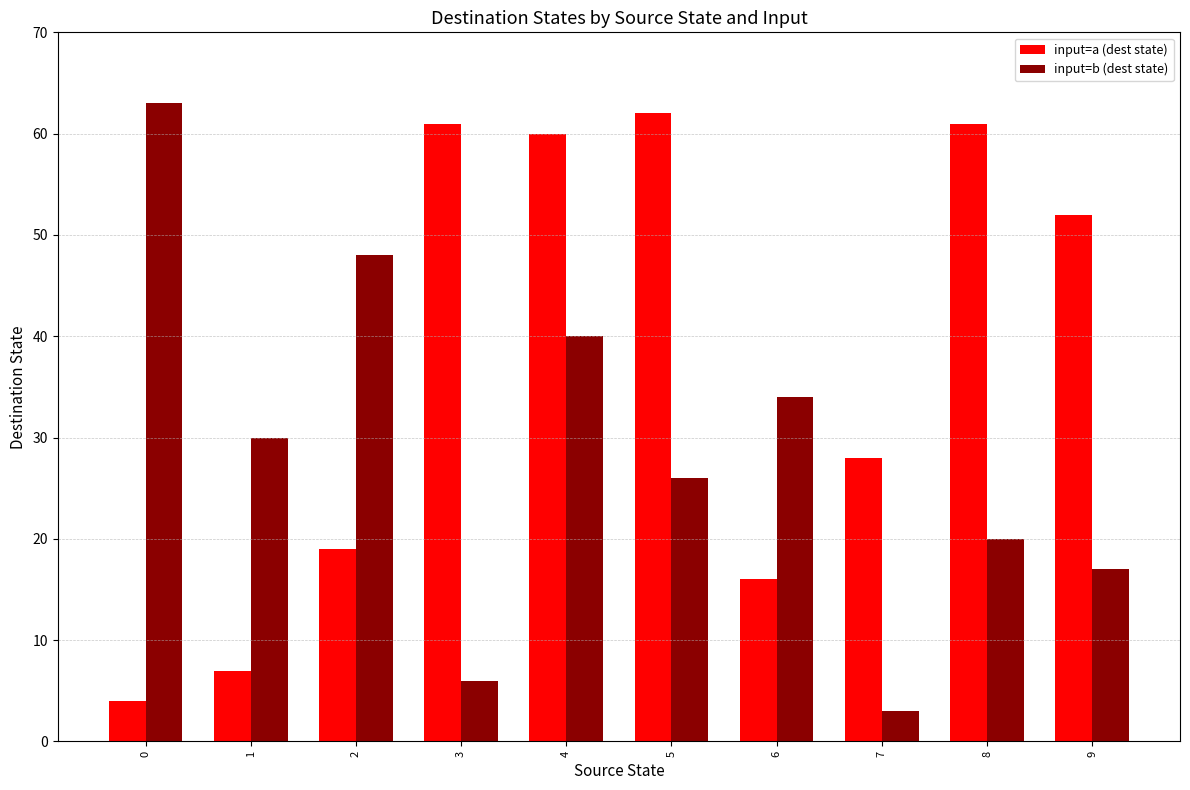

Rank the series at 7 from lowest to highest value.

input=b (dest state), input=a (dest state)